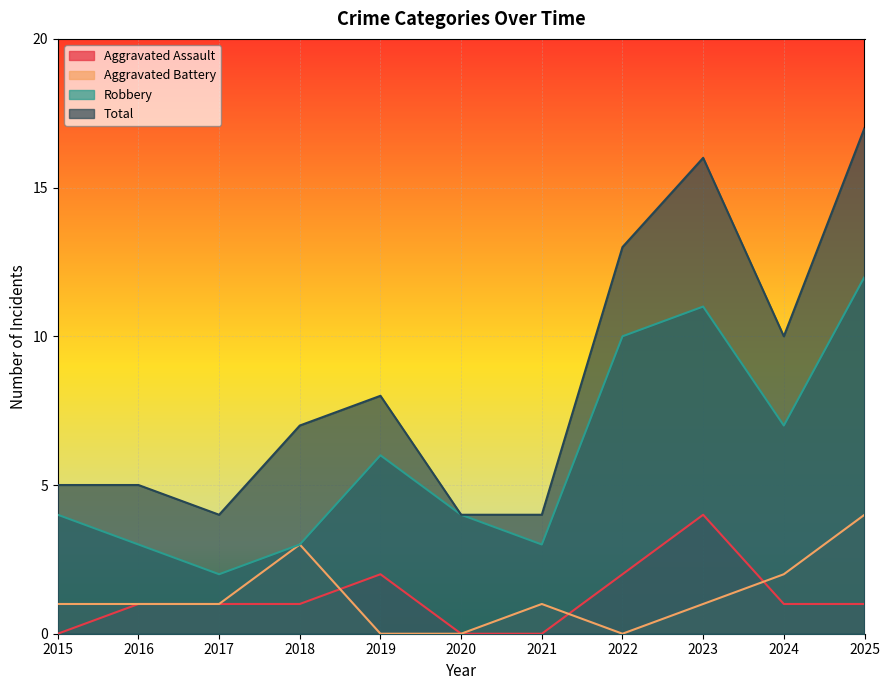

The Robbery series shows 1 at 2018. True or false?

False